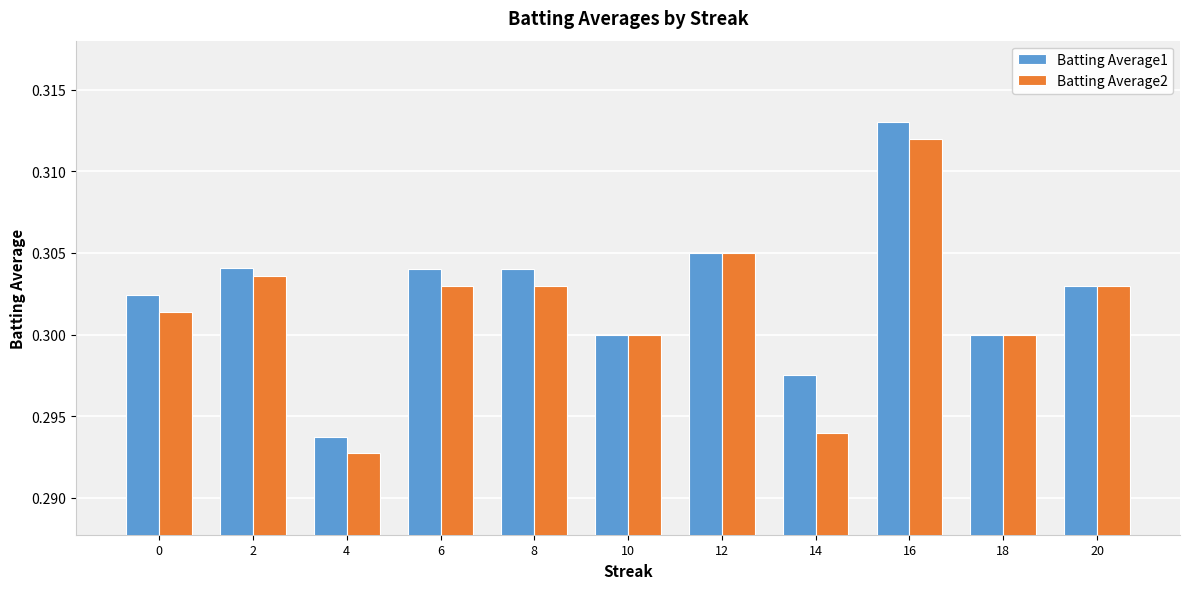

Which series changed the most between 16 and 20?

Batting Average1